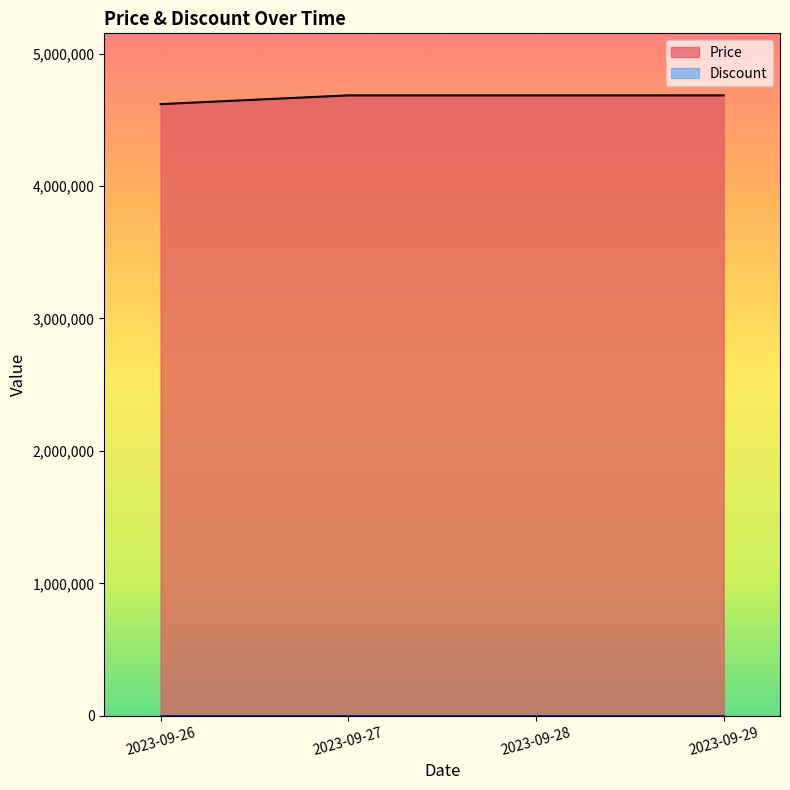

What is the minimum value shown in the chart?

0